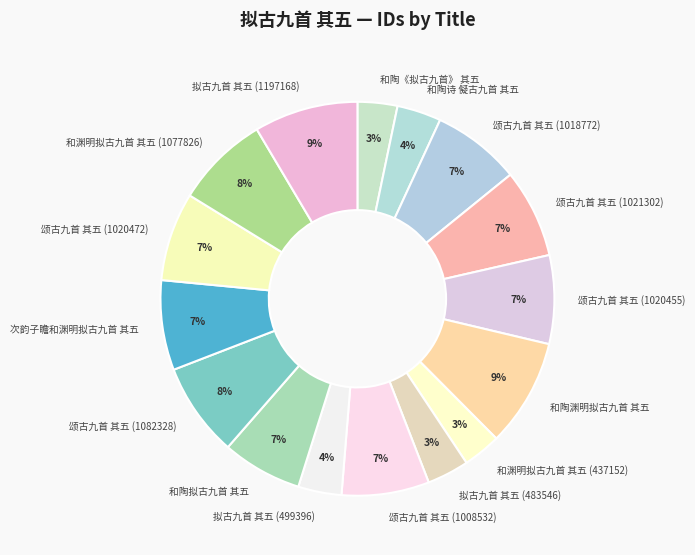

To the nearest percent, what percentage of the pie is 拟古九首 其五 (1197168)?

9%